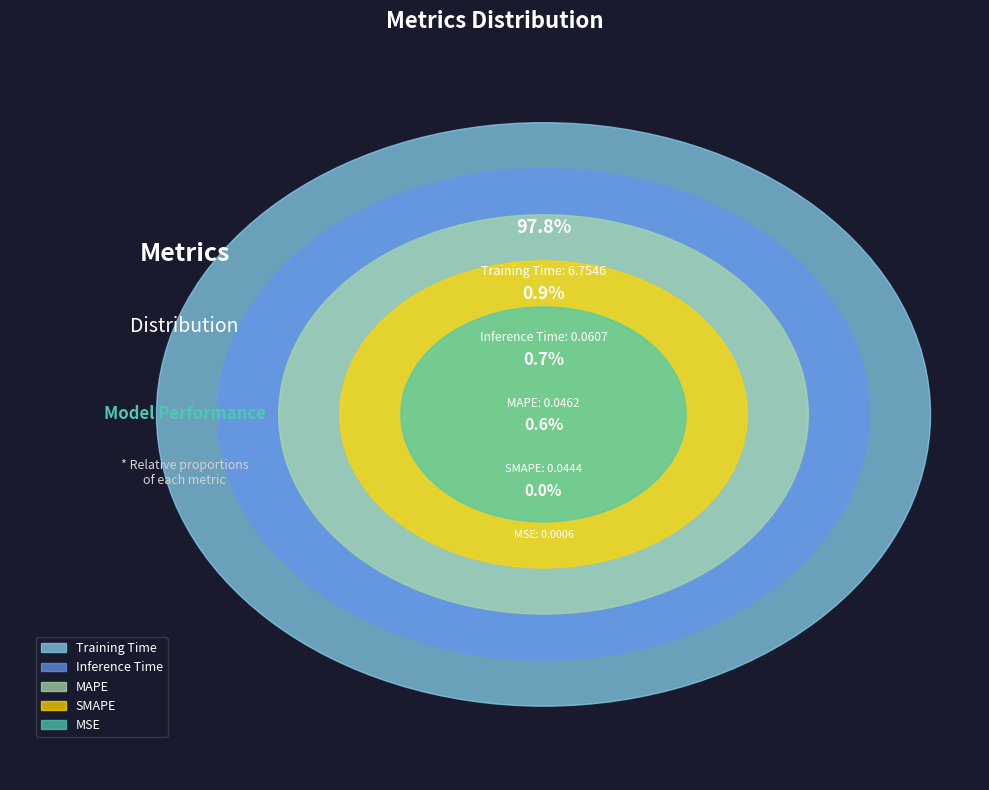

What percentage do Inference Time and SMAPE together represent?

1.5%